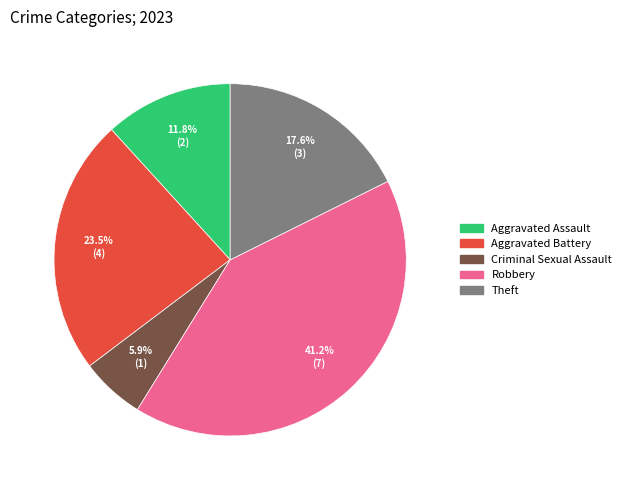

Does any single category account for the majority?

No